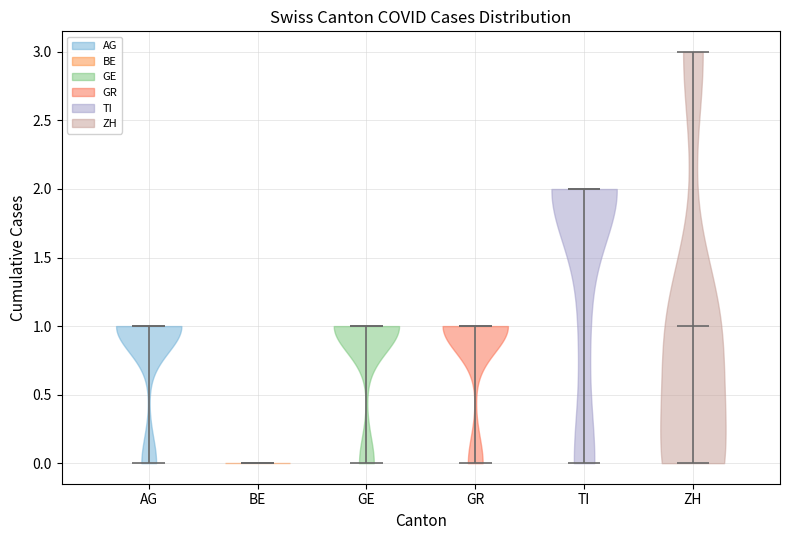

Where does the median line of the violin for TI sit on the y-axis? The values are not printed on the chart, so give them approximately, as read against the axis.

2